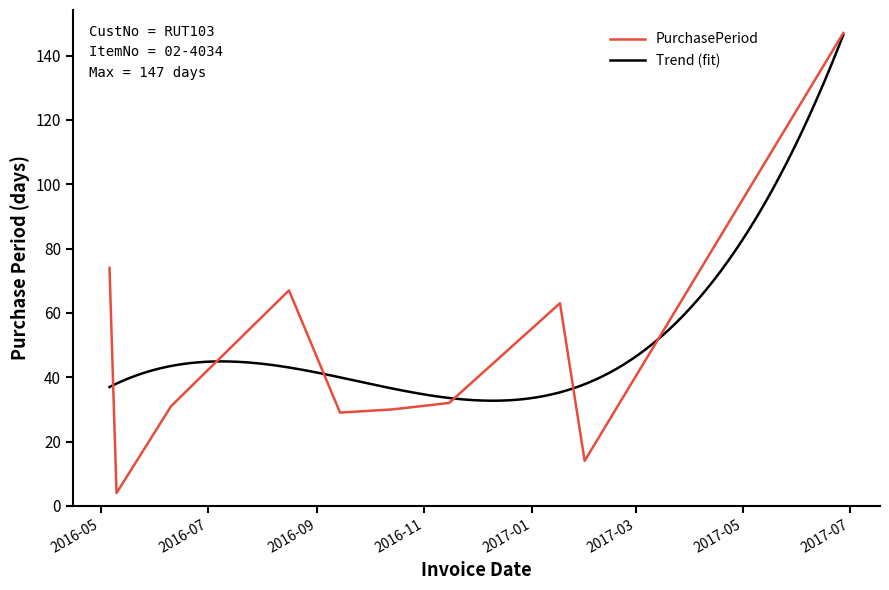

What is the change in value from 2016-11-15 to 2017-01-31?

-18